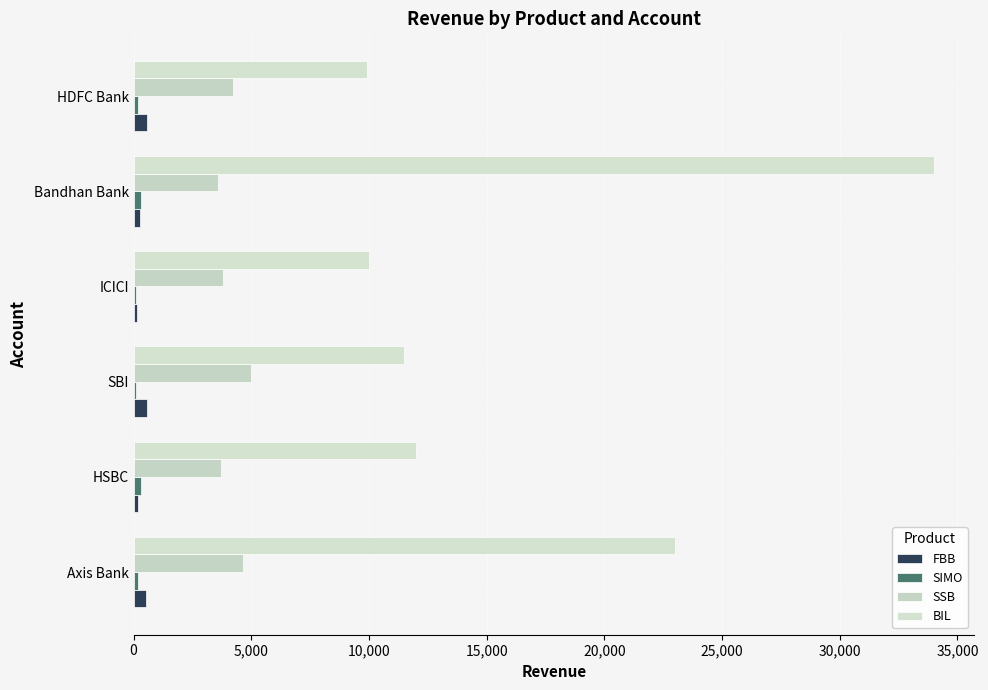

Count the number of data series in this chart.

4